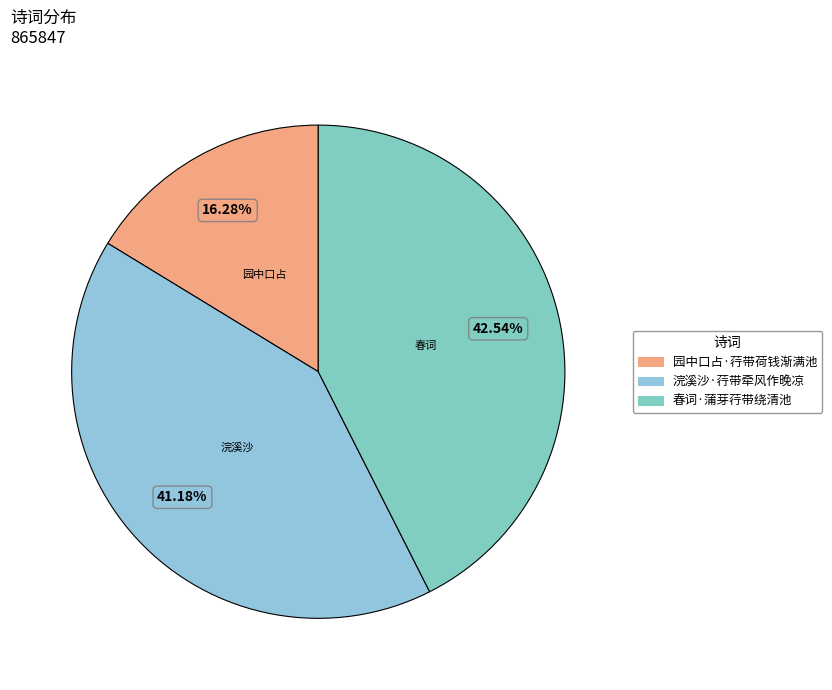

Does 浣溪沙·荇带牵风作晚凉 represent more than half of the total?

No